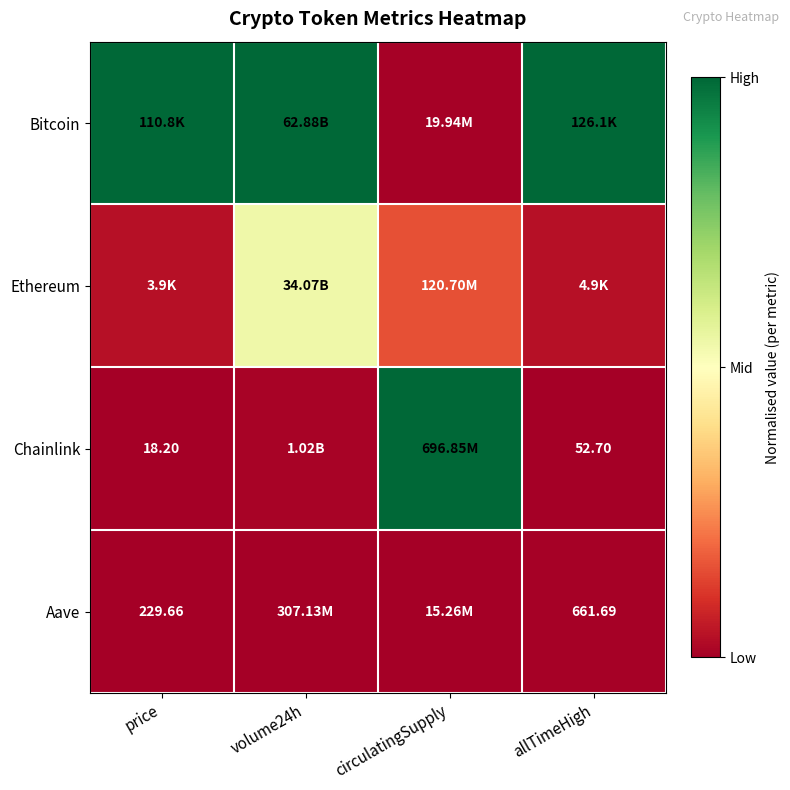

Is the value of Chainlink at allTimeHigh greater than the value of Aave at allTimeHigh?

No